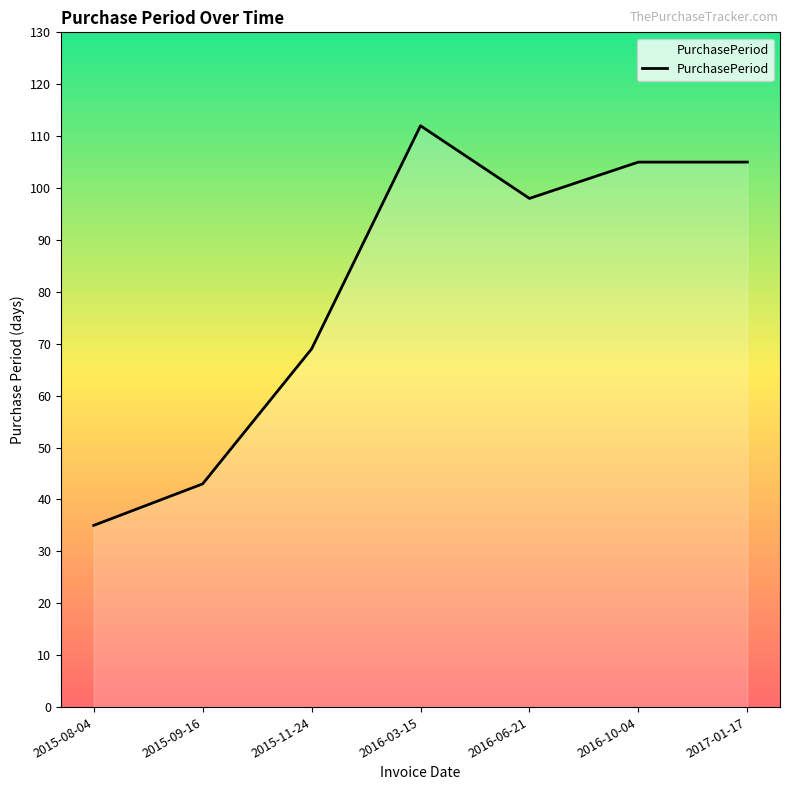

At which category does the chart reach its minimum across all series?

2015-08-04